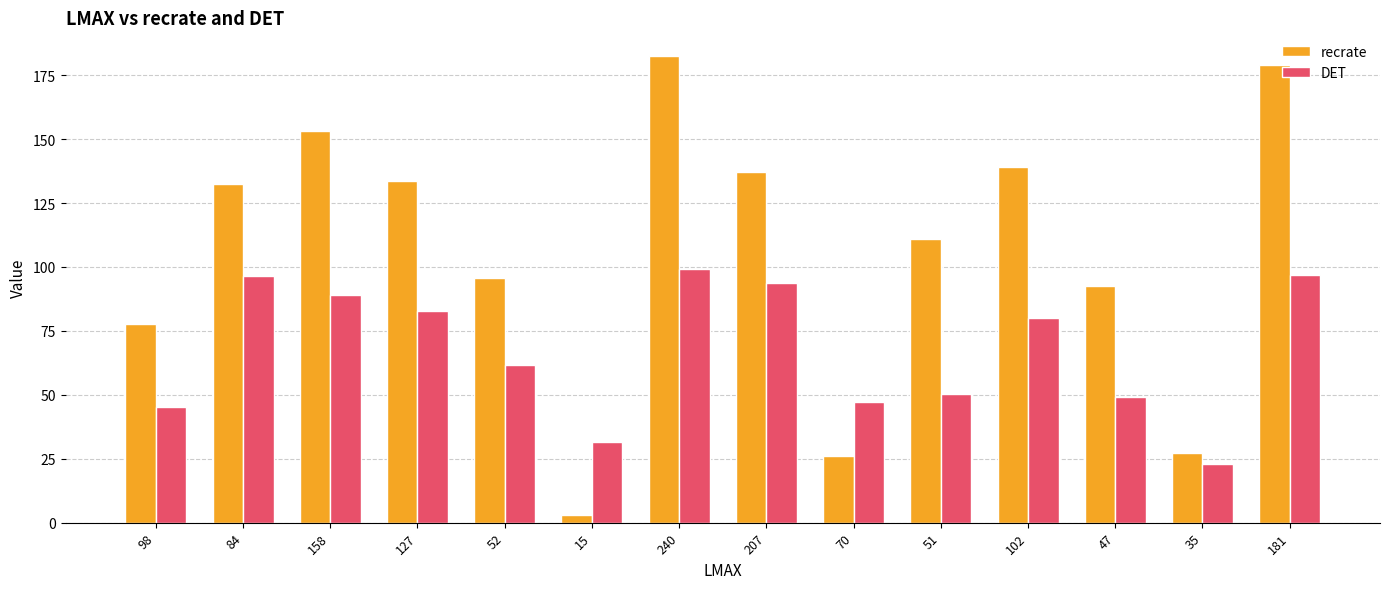

Which series has the largest range (max minus min)?

recrate